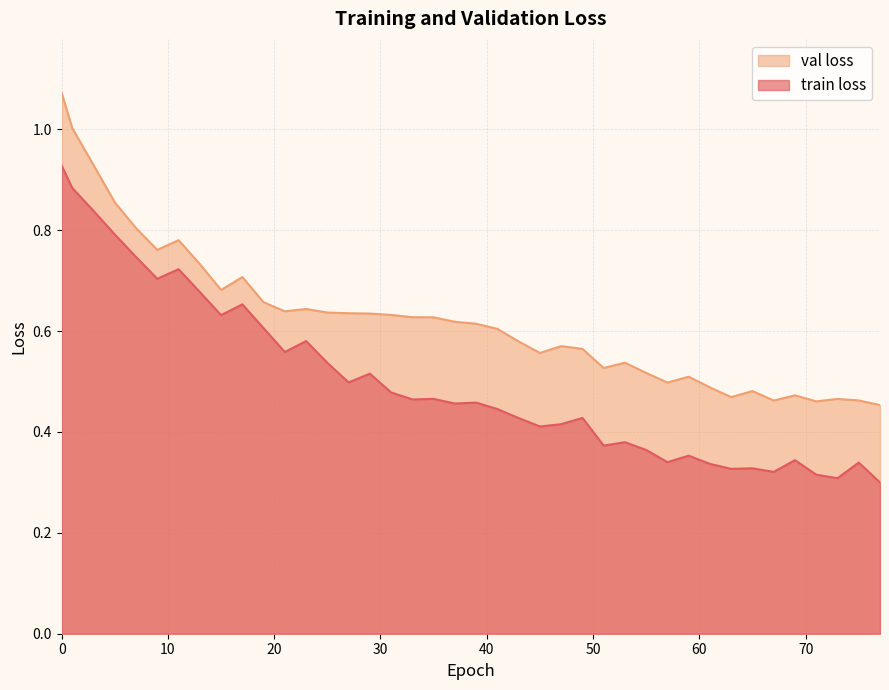

True or false: val loss has more than 2 points higher than both neighbors.

True